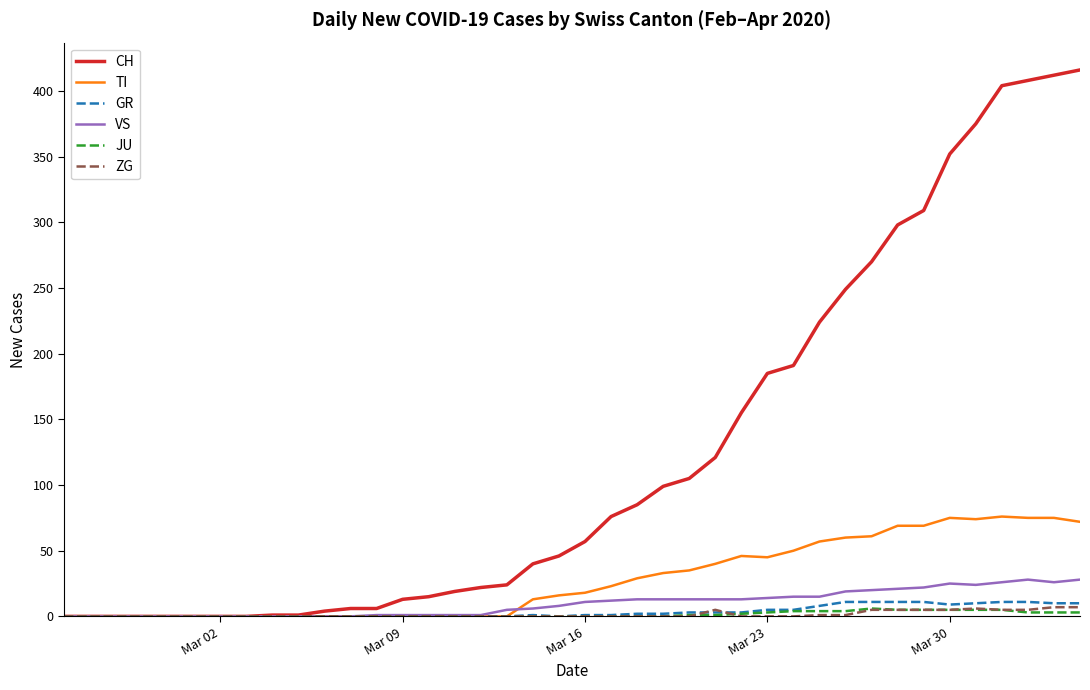

Which series has the largest range (max minus min)?

CH